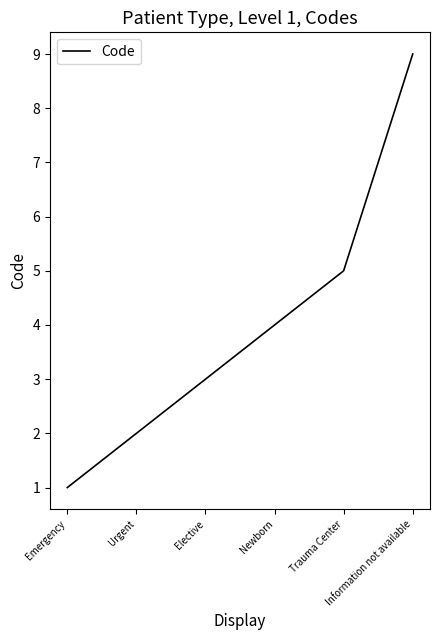

What is the minimum value shown in the chart?

1